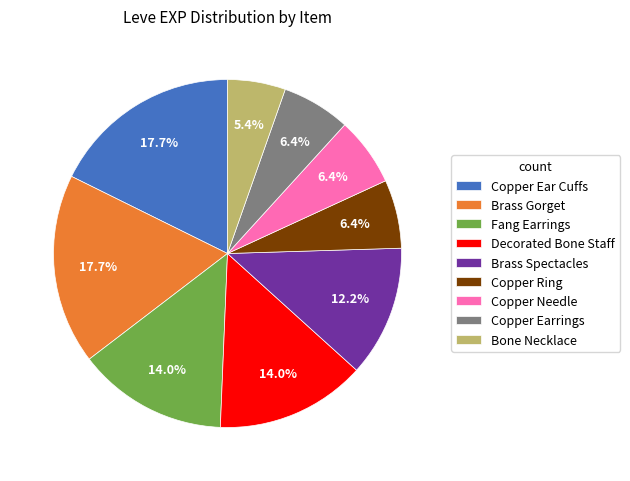

What is the ratio of the value at Copper Needle to the value at Bone Necklace?

1.2